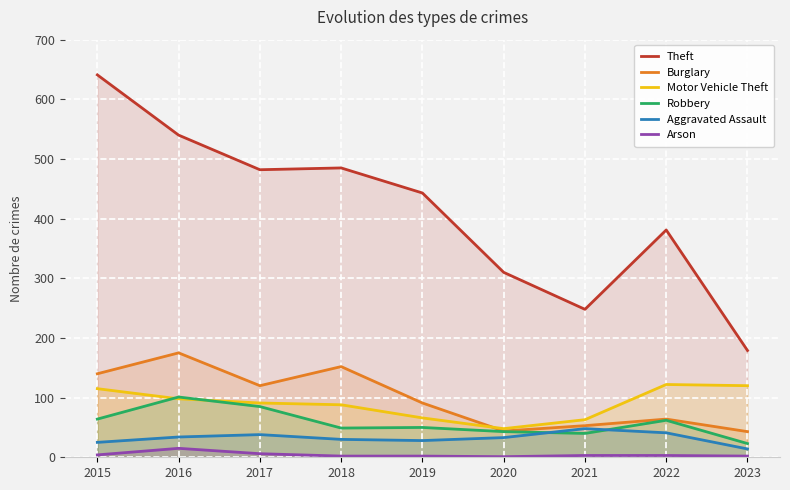

Rank the series by their maximum value, from highest to lowest.

Theft, Burglary, Motor Vehicle Theft, Robbery, Aggravated Assault, Arson